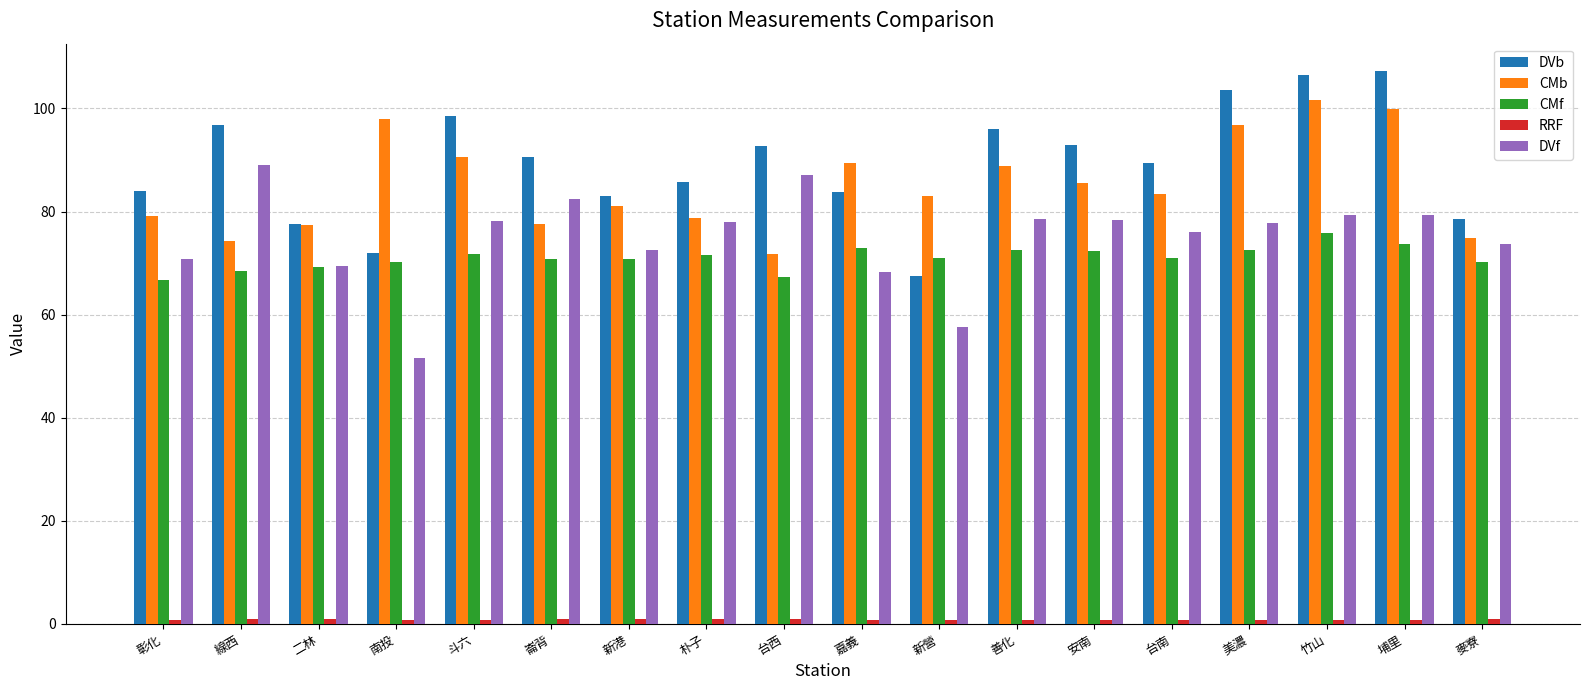

How many categories are shown in the chart?

18